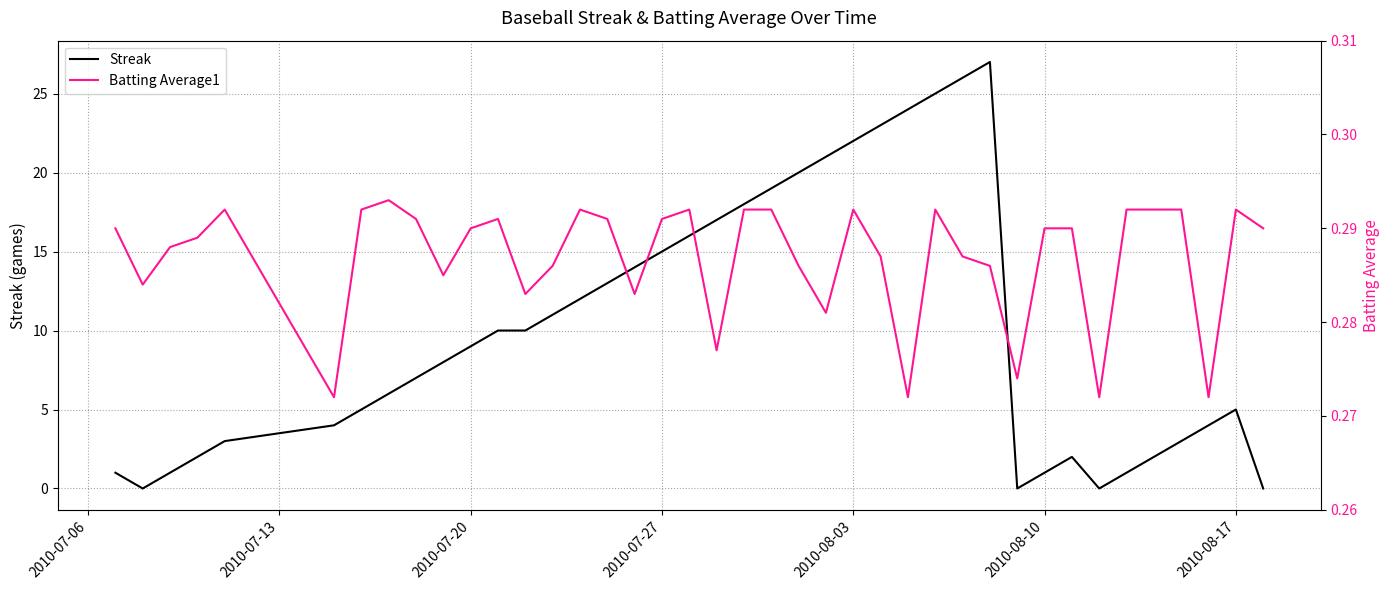

At how many categories does at least one series exceed 18?

9